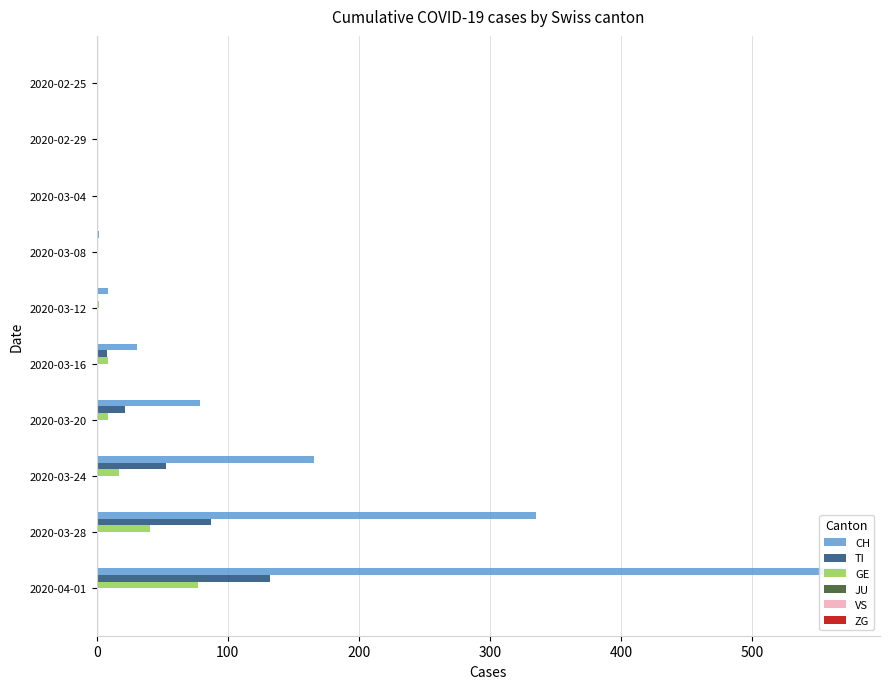

Which series has the largest total across all categories?

CH